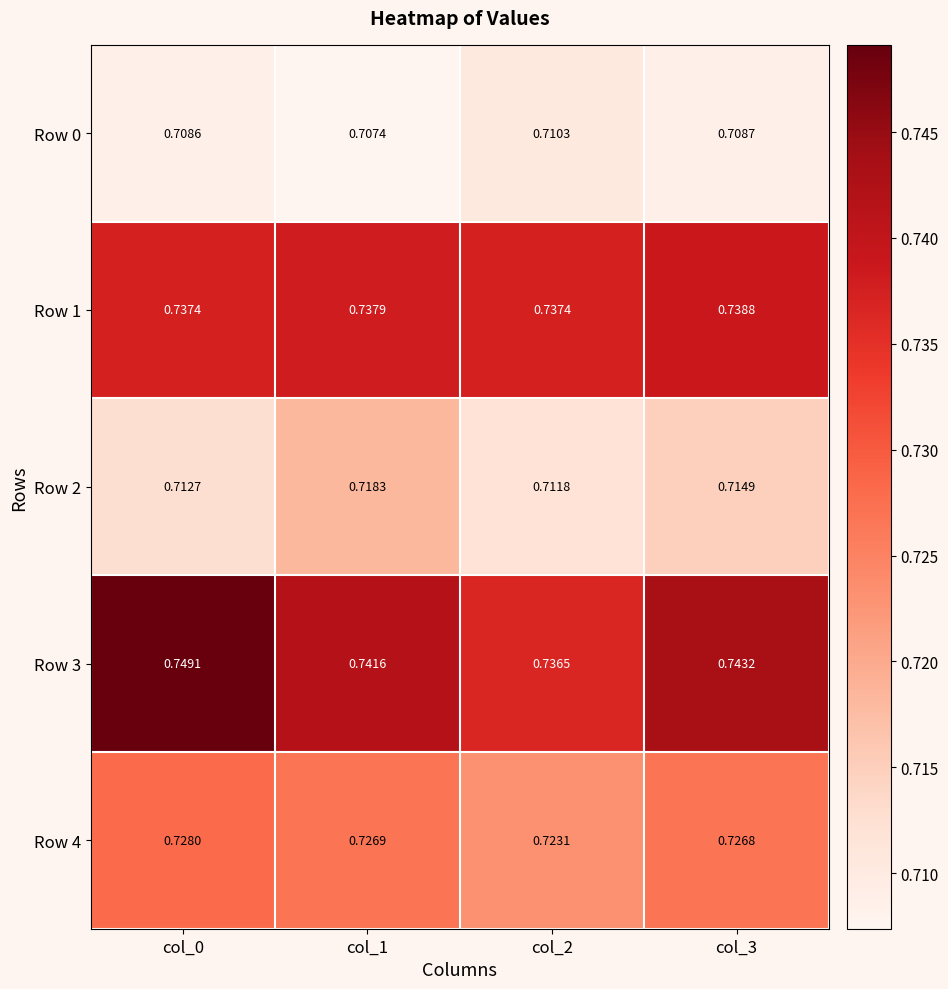

Is the value of Row 4 at col_3 greater than the value of Row 2 at col_2?

Yes